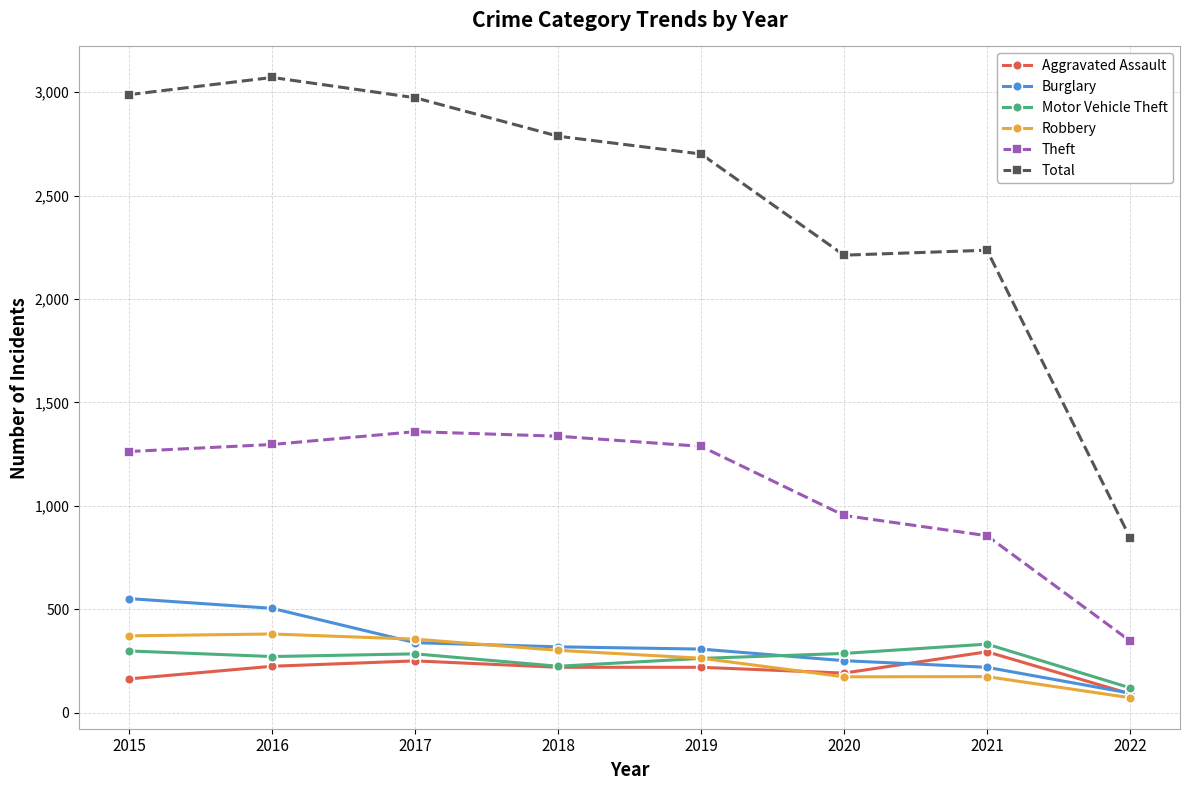

Which series has the largest total across all categories?

Total